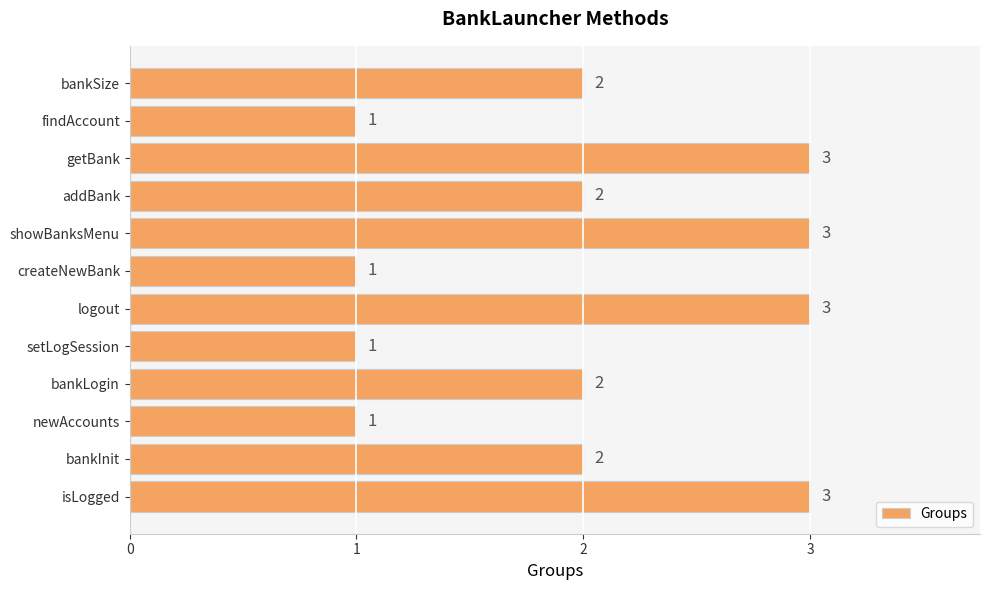

True or false: the data shows 3 at getBank.

True